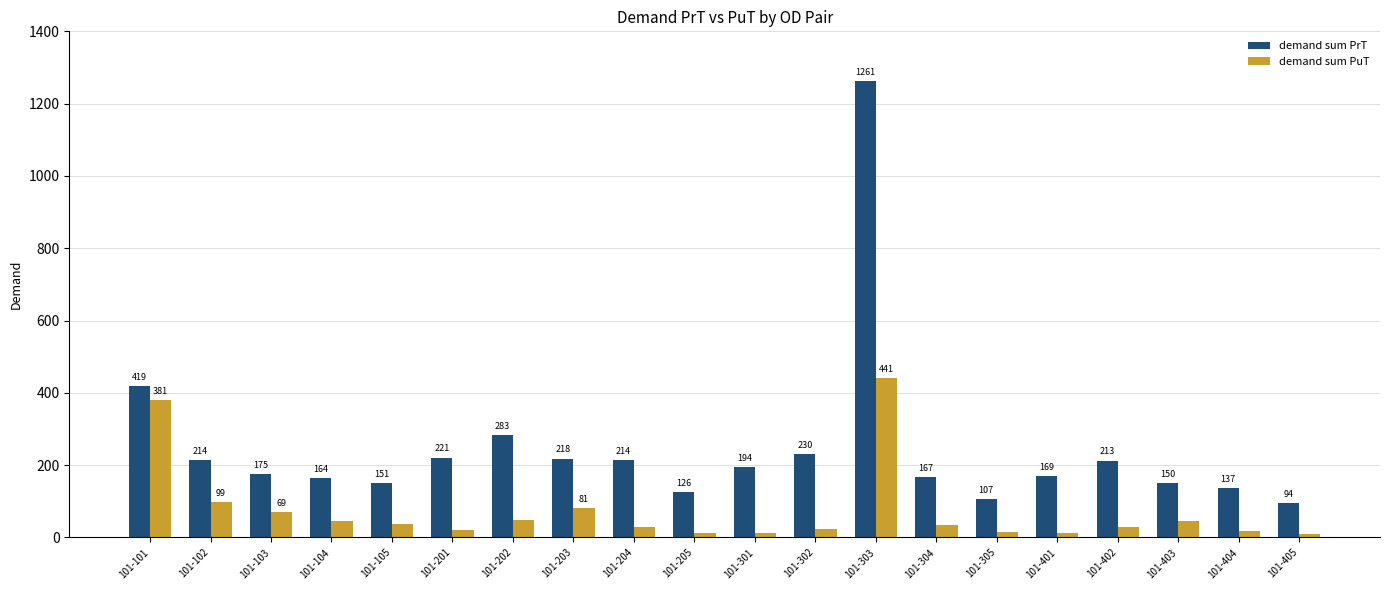

Read the demand sum PrT value at 101-401.

169.0